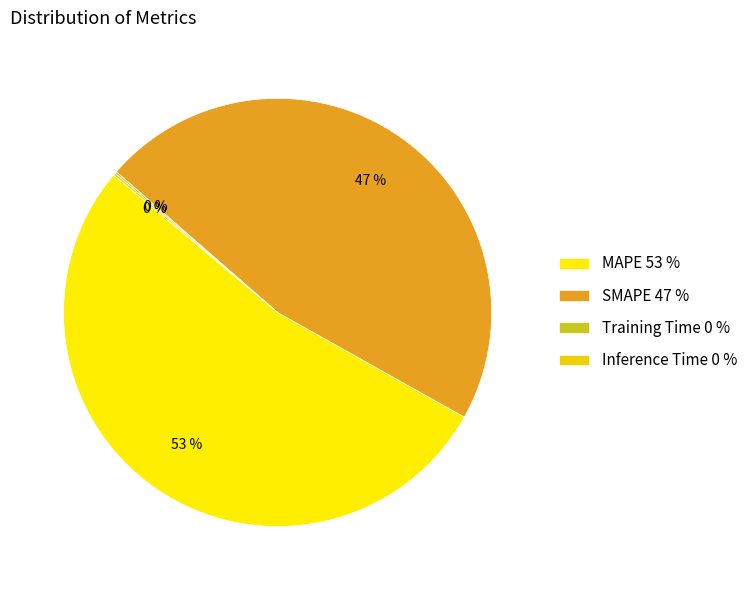

What is the change in value from MAPE to Inference Time?

-26.7